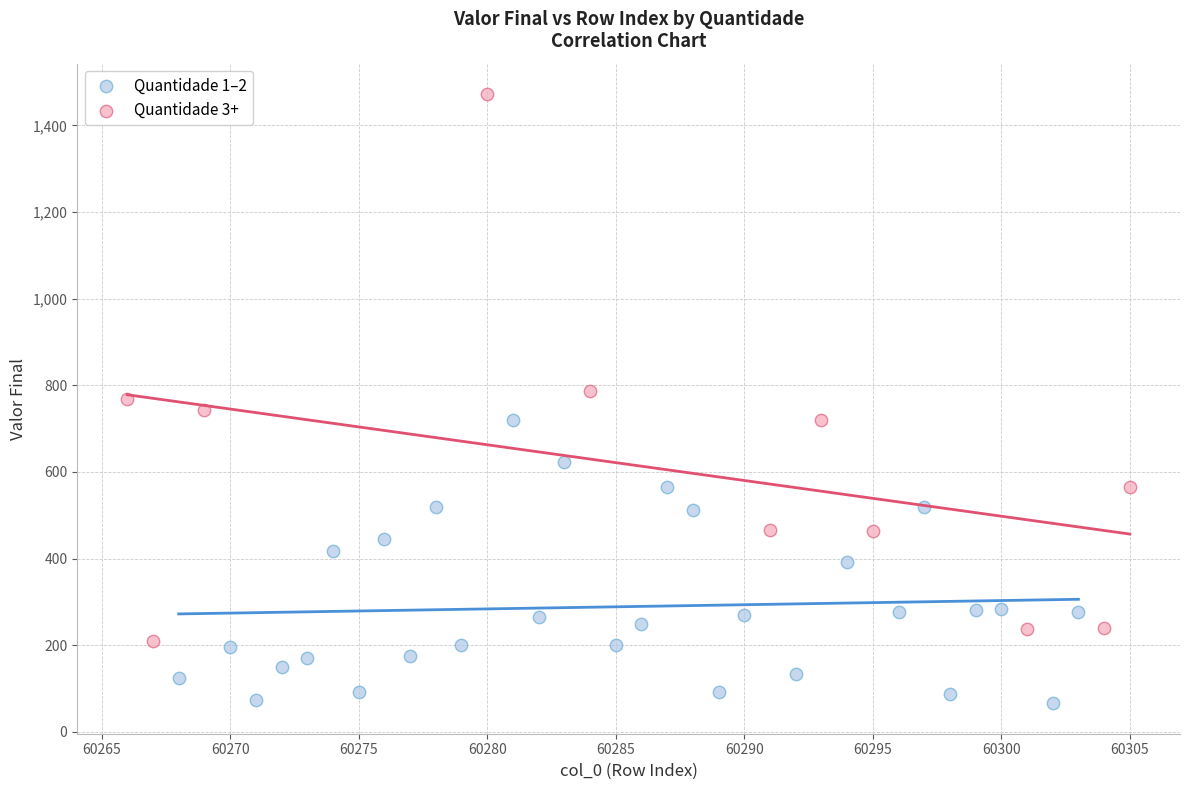

Which series has the widest spread of Y values?

Quantidade 3+